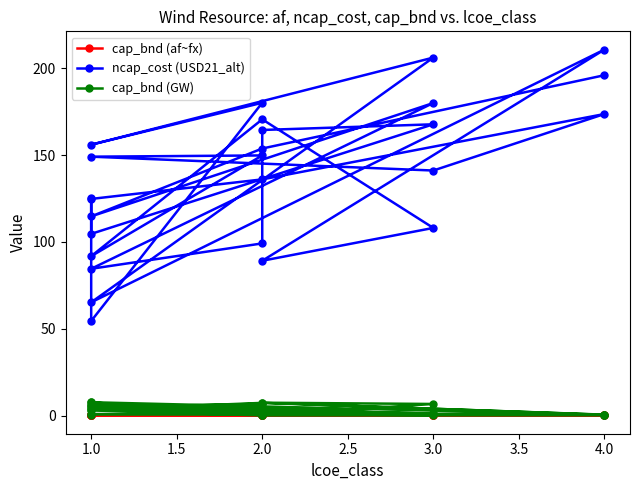

How many cap_bnd (af~fx) values are between 0 and 1?

26